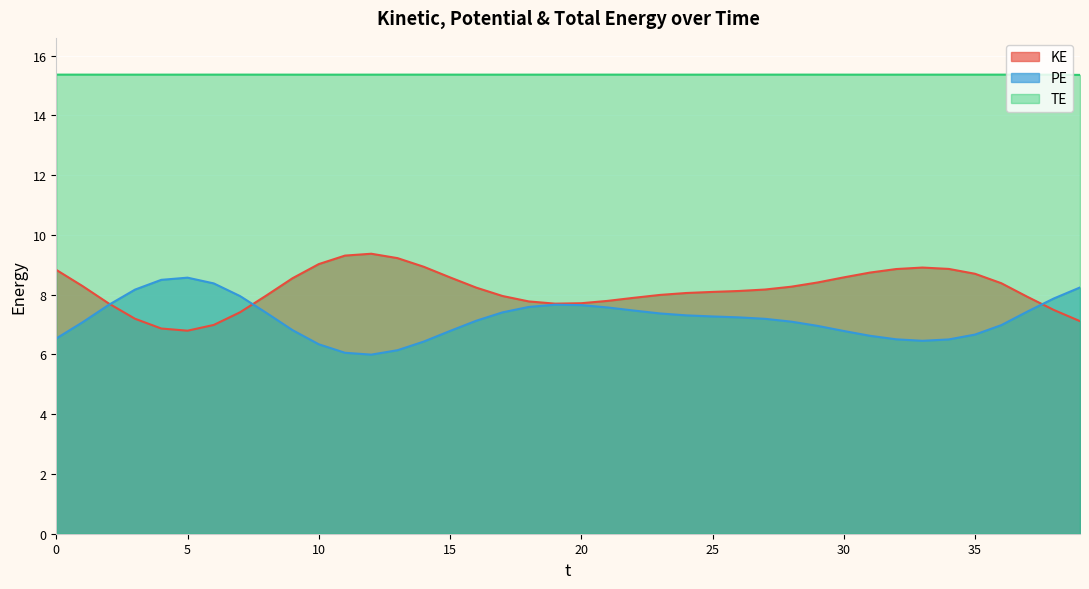

List the series in order of their peak value, highest first.

TE, KE, PE